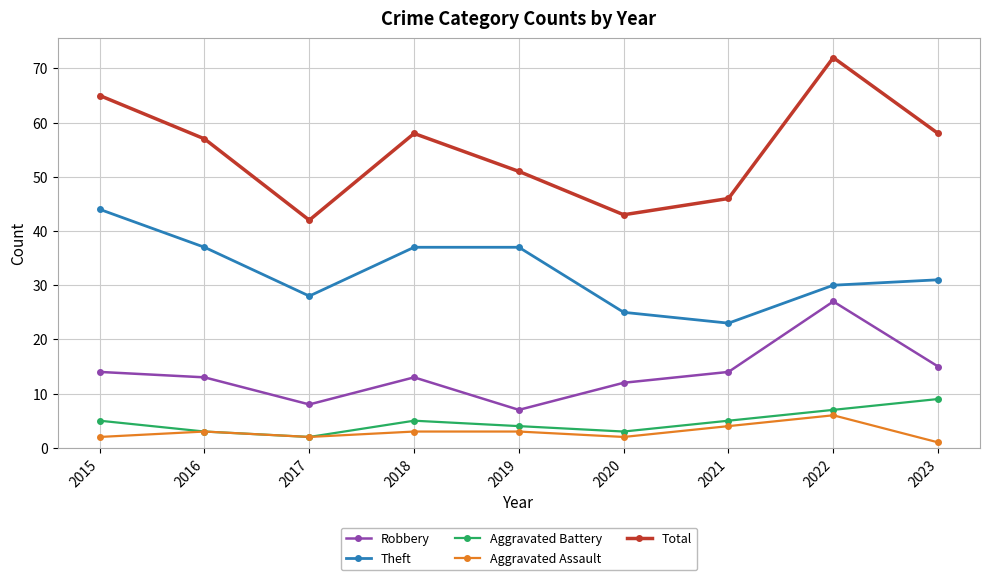

At which category does Total reach its first local peak?

2018